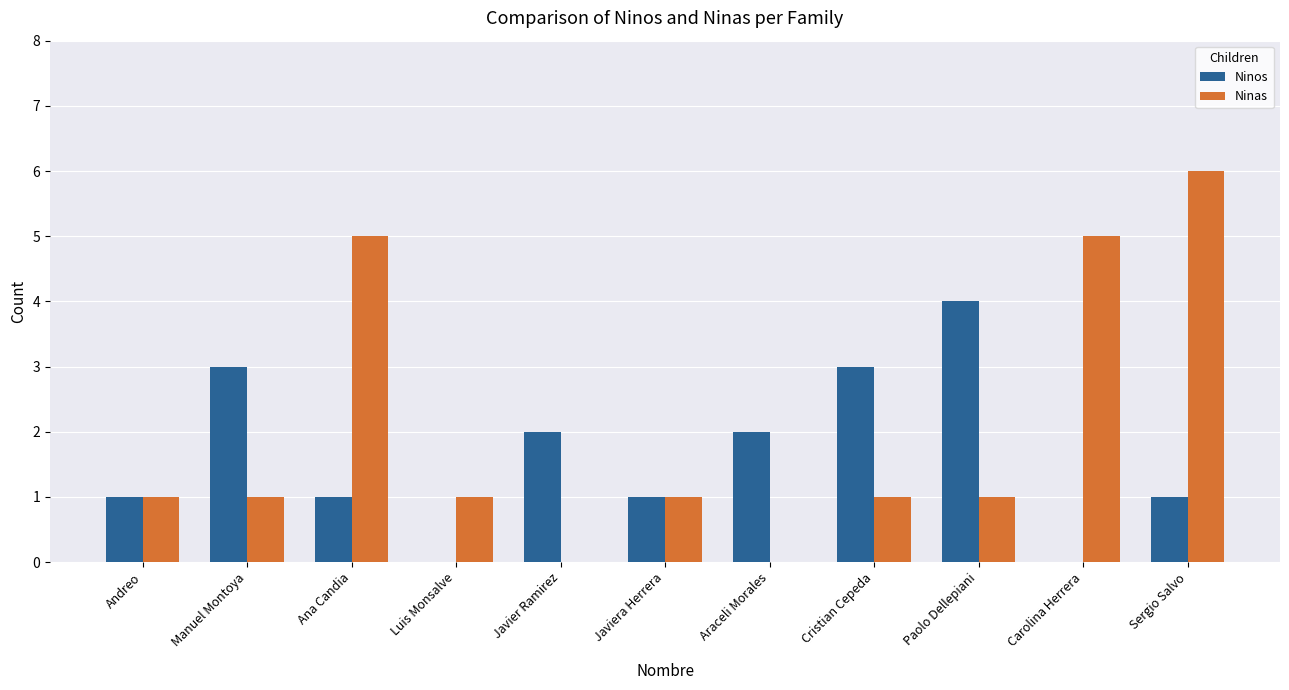

Which series changed the most between Andreo and Carolina Herrera?

Ninas